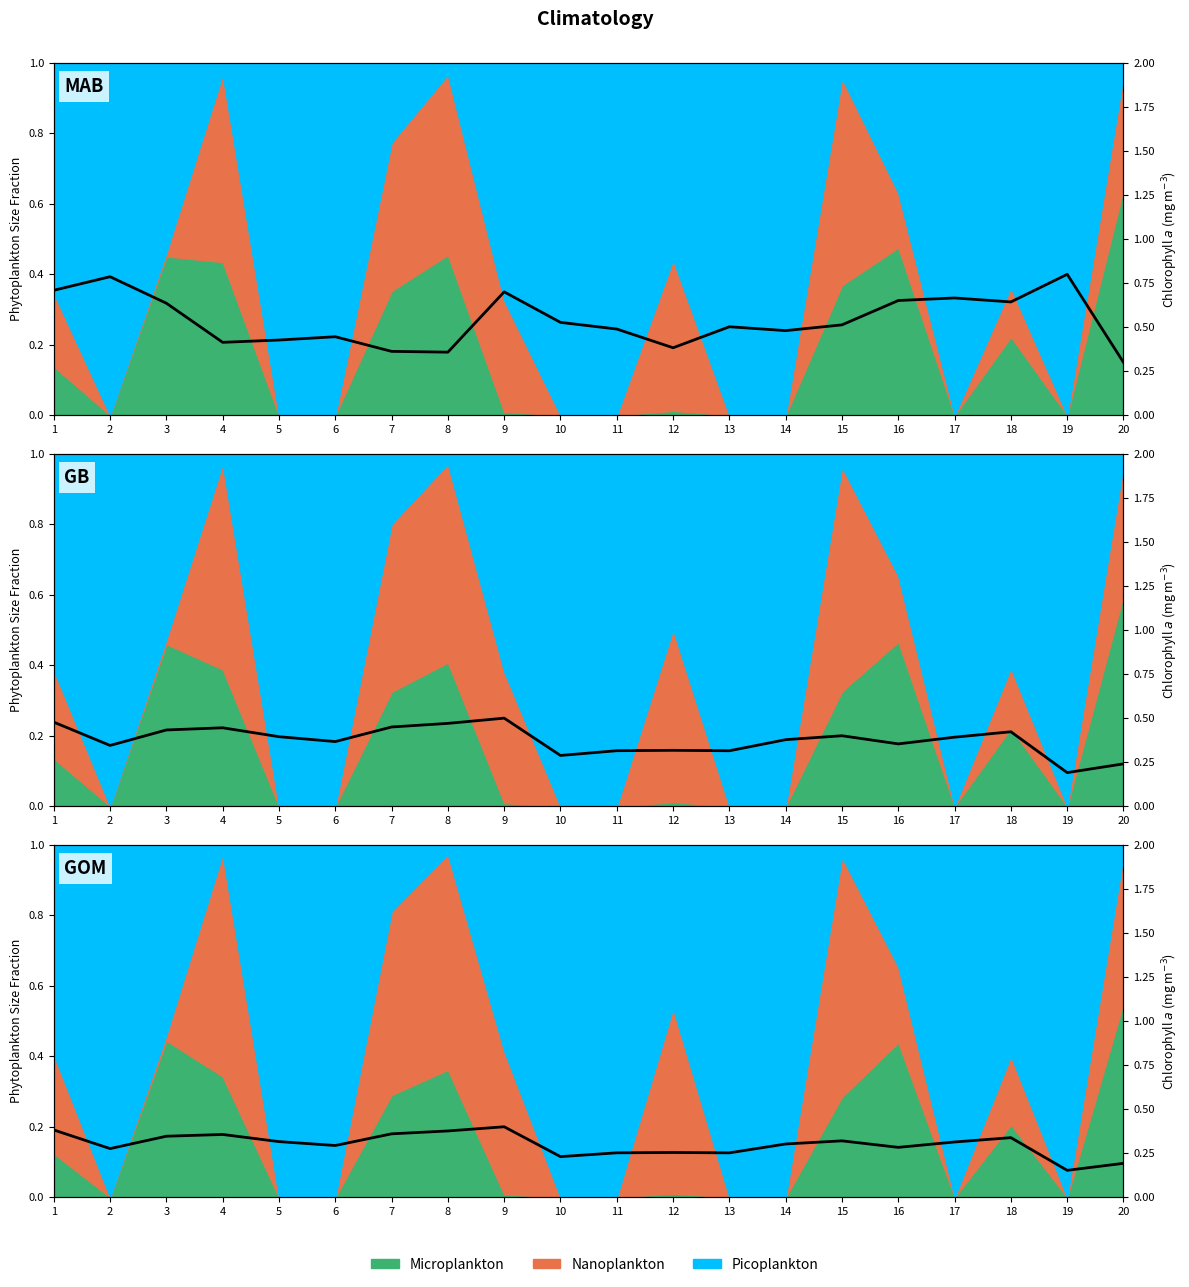

At which category does the data reach its first local valley?

2